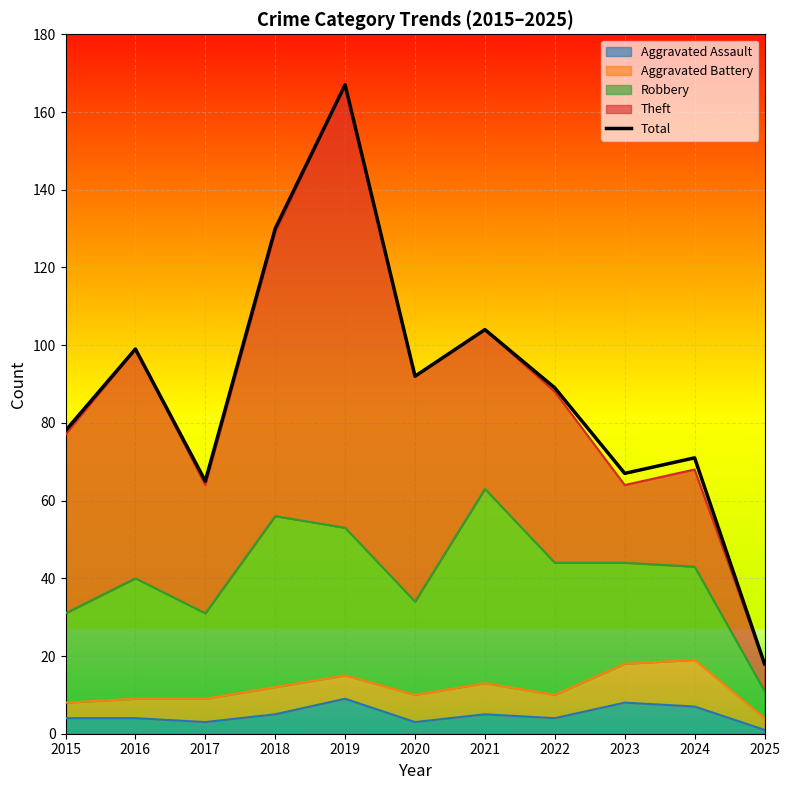

Read the value at 2018, to the nearest 5.

130